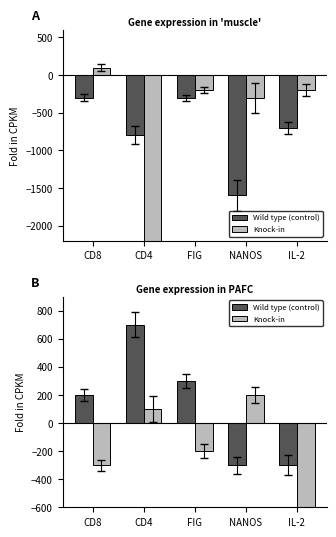

Rank the series at FIG from highest to lowest value.

Wild type (control), Knock-in